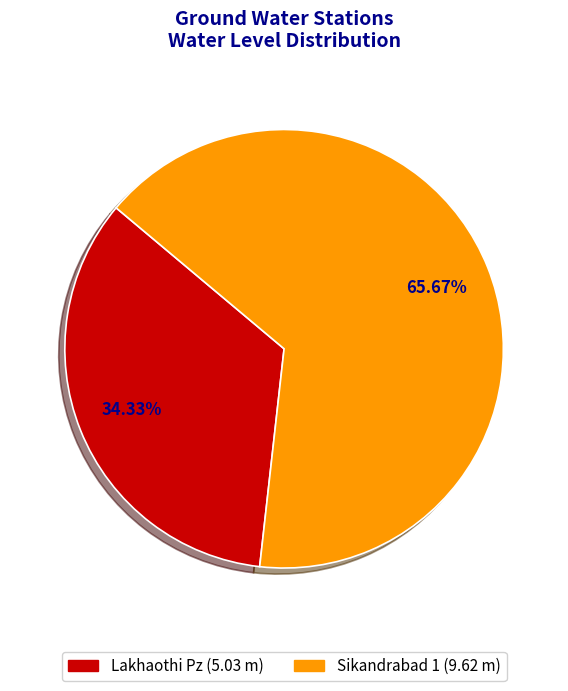

What is the ratio of the value at Lakhaothi Pz to the value at Sikandrabad 1?

0.5